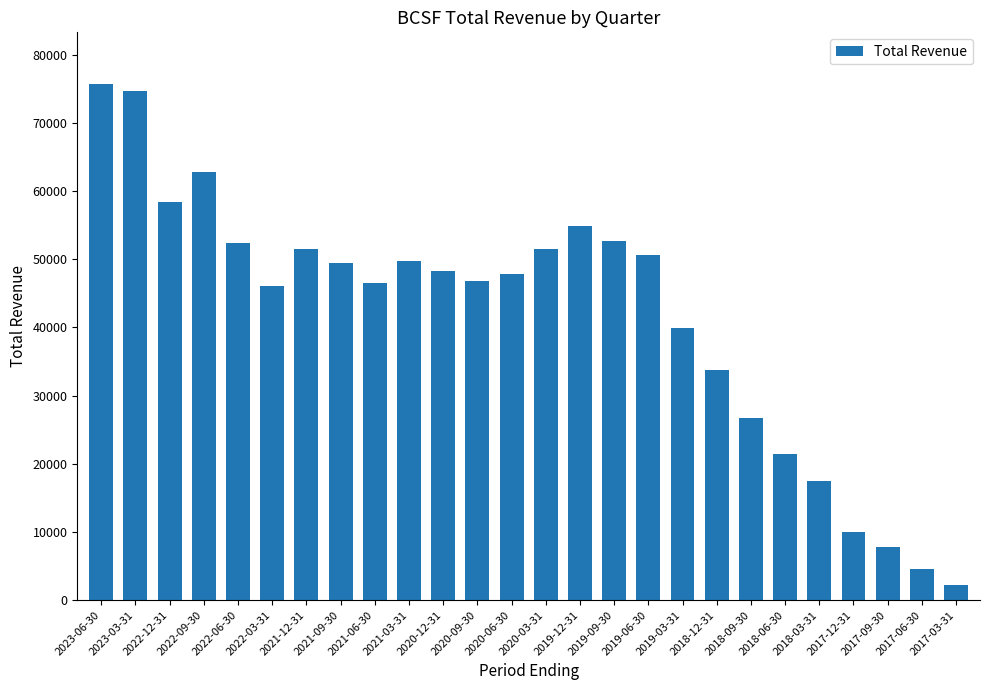

What is the difference between the values at 2017-12-31 and 2021-06-30?

36500